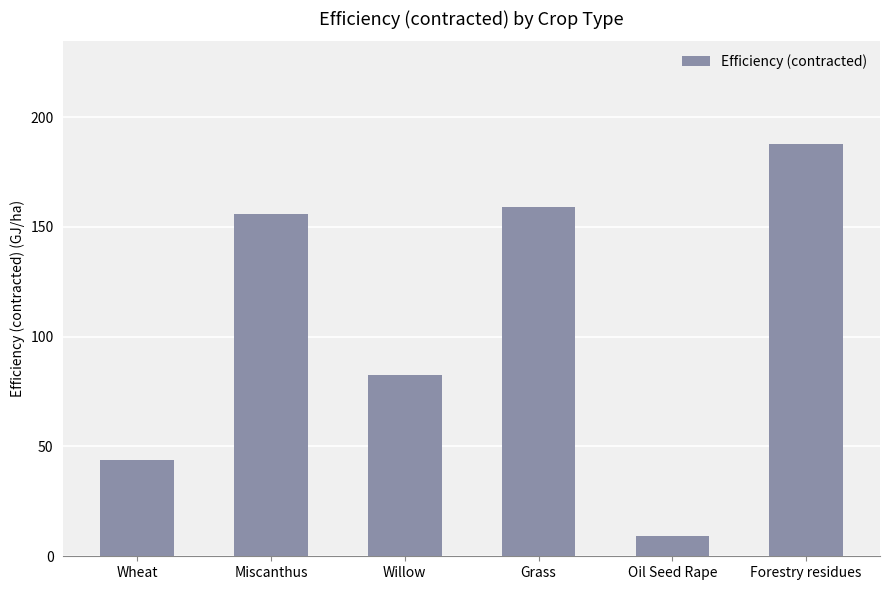

What is the label of the 4th bar from the left?

Grass